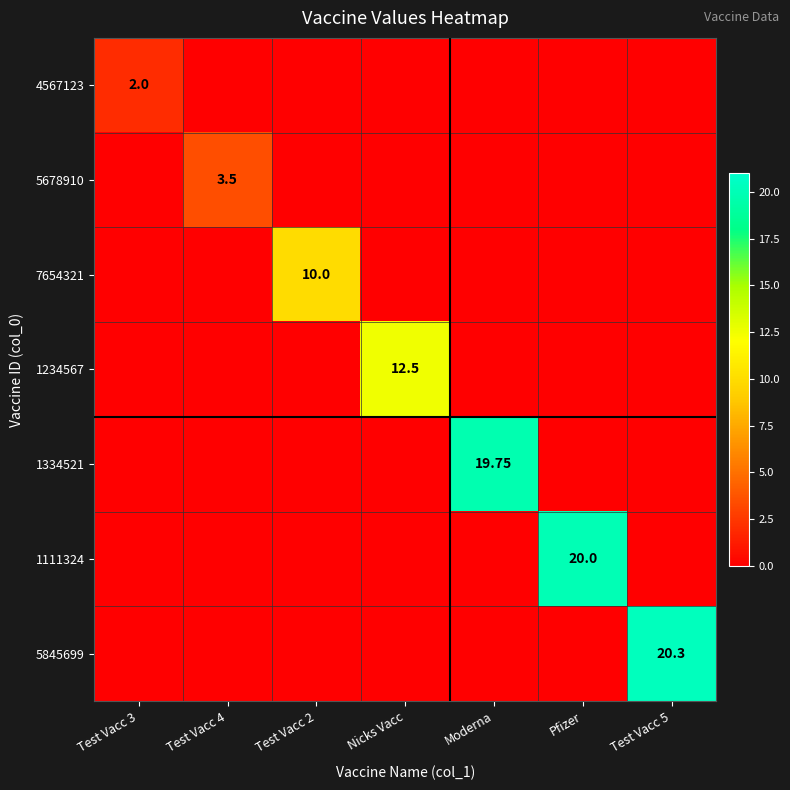

Rank the series at Nicks Vacc from lowest to highest value.

4567123, 5678910, 7654321, 1334521, 1111324, 5845699, 1234567